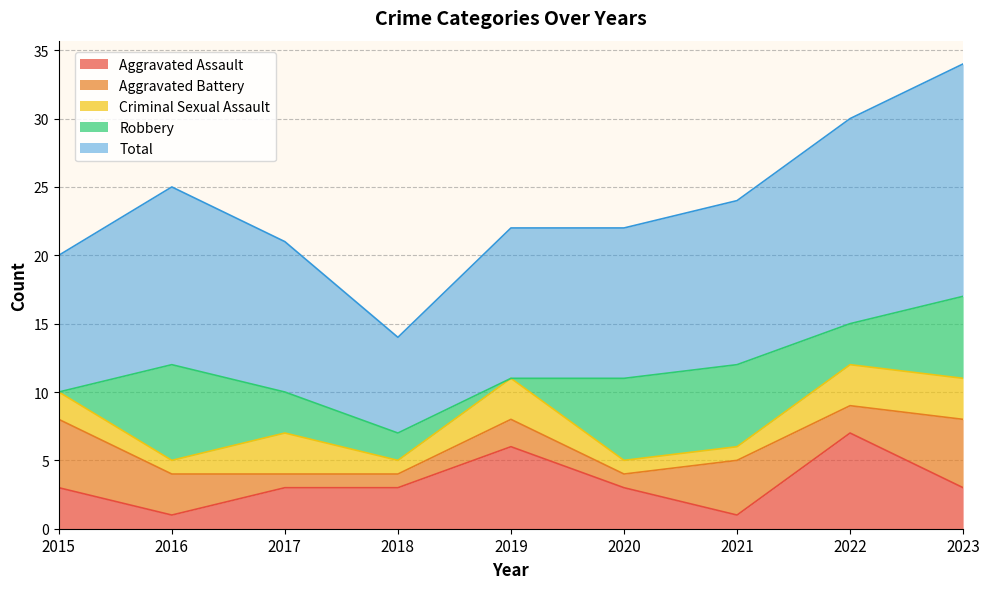

True or false: Aggravated Assault and Total intersect in this chart.

False